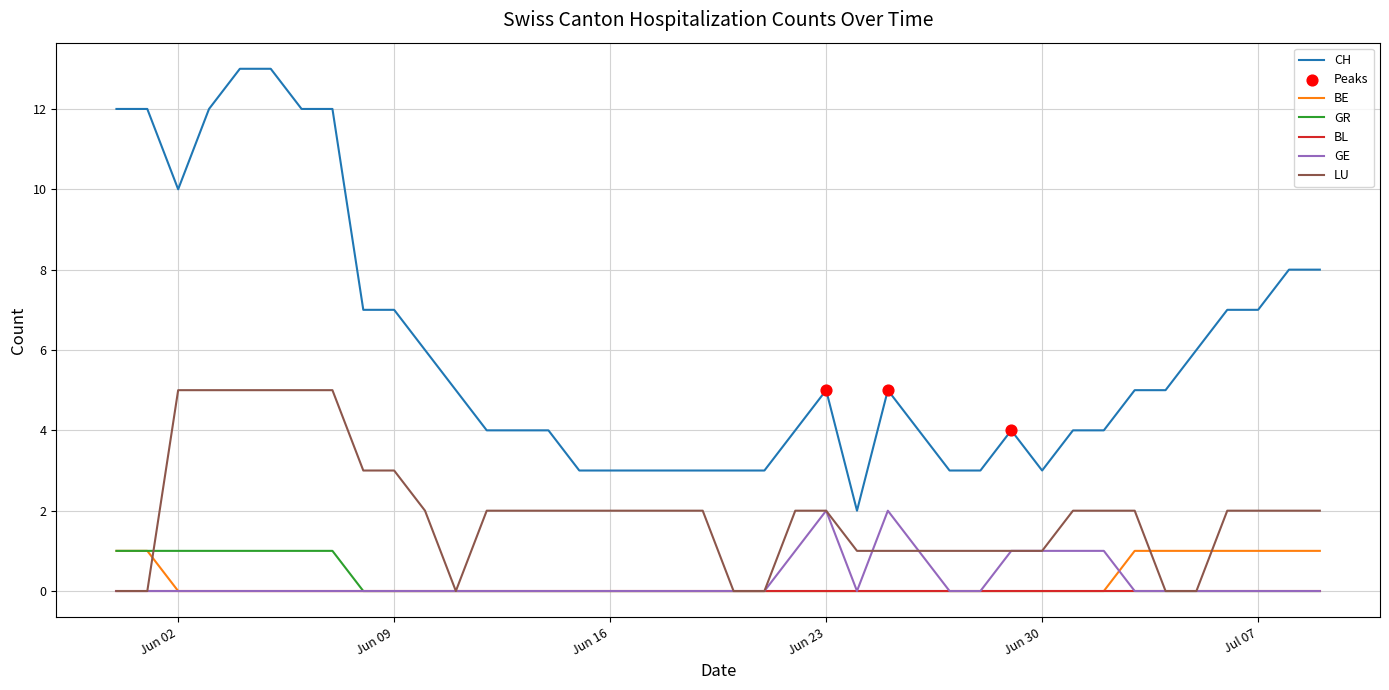

What is the maximum value shown in the chart?

13